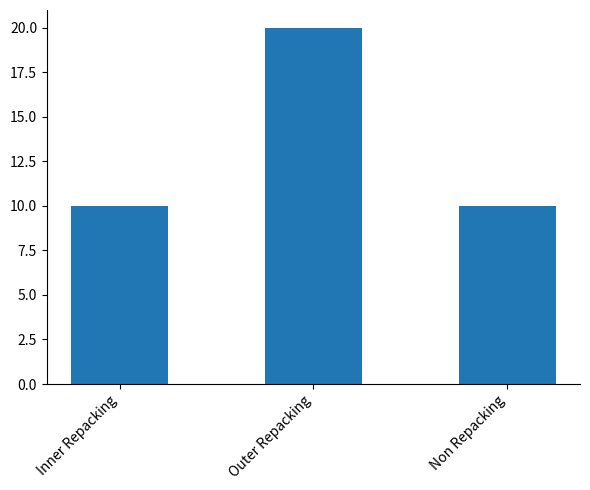

Approximately how many times larger is the value at Inner Repacking compared to Outer Repacking?

0.5